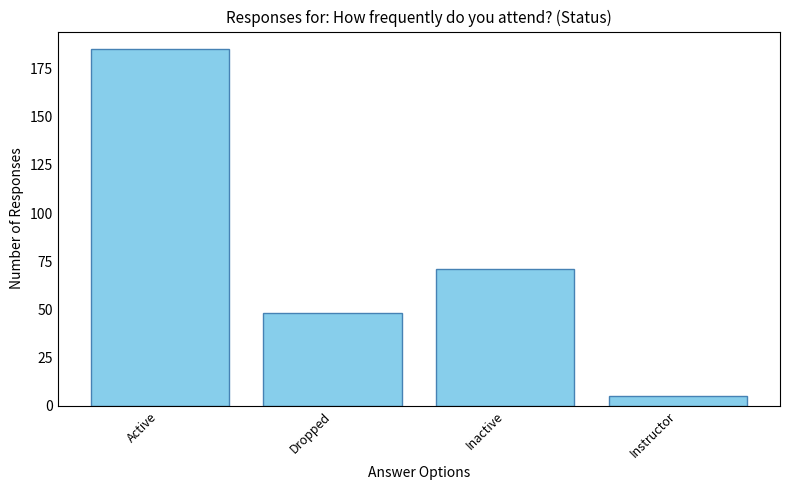

What is the average value?

77